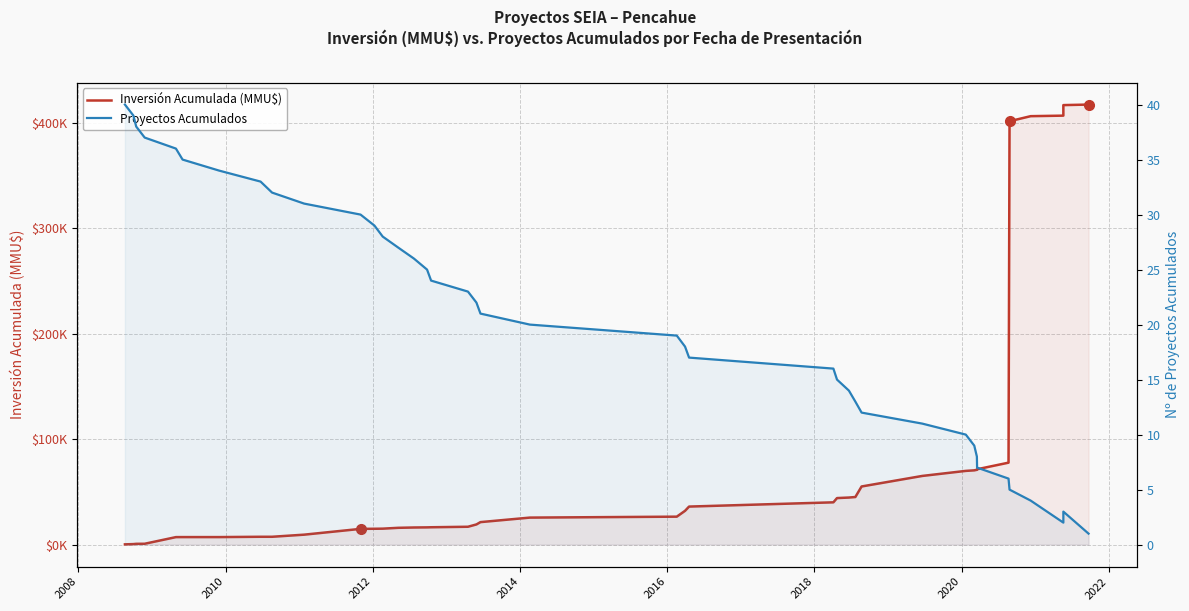

True or false: Inversión Acumulada (MMU$) and Proyectos Acumulados intersect in this chart.

False